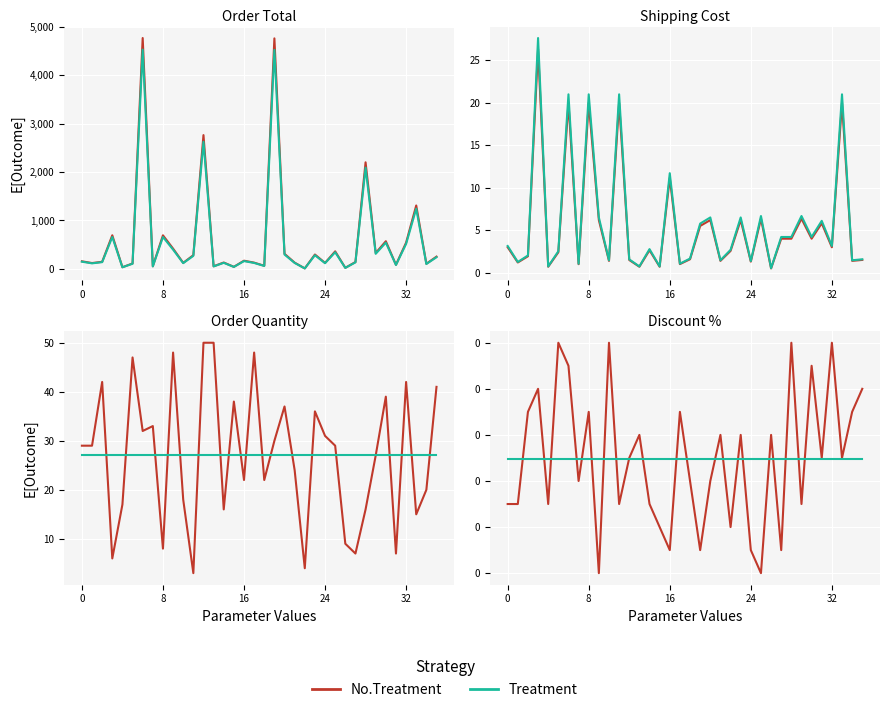

After their last crossing, which series has the higher values: No.Treatment or Treatment?

No.Treatment